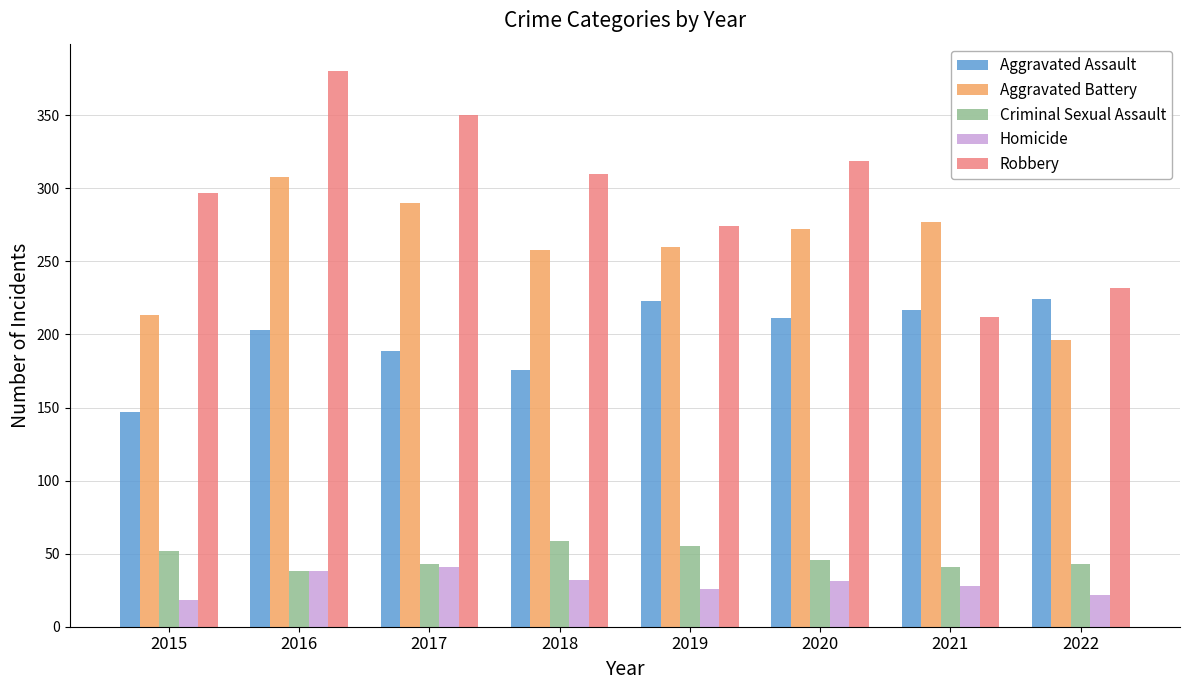

What is the sum of the Criminal Sexual Assault values at 2022 and 2018?

102